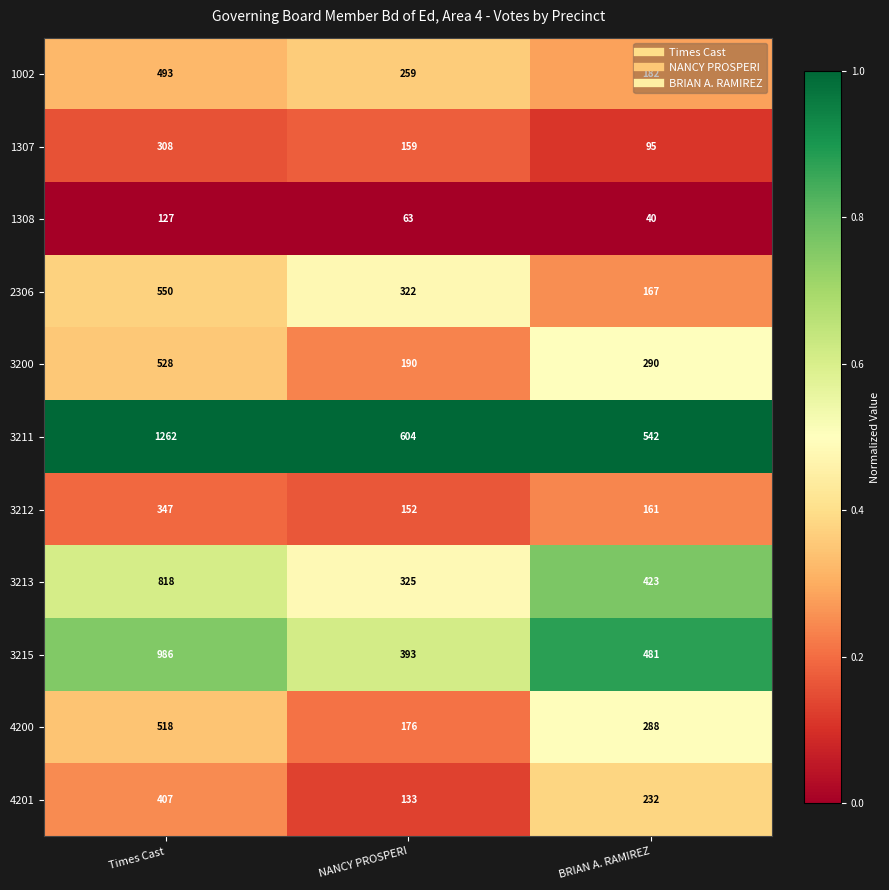

Which label corresponds to the largest value in the chart?

Times Cast